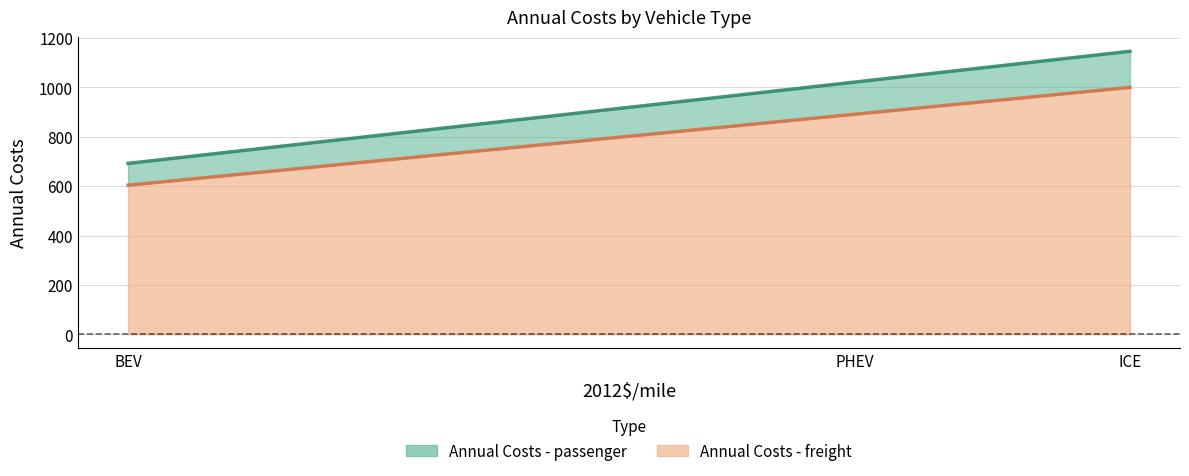

What is the difference between the Annual Costs - passenger values at BEV and ICE?

454.1